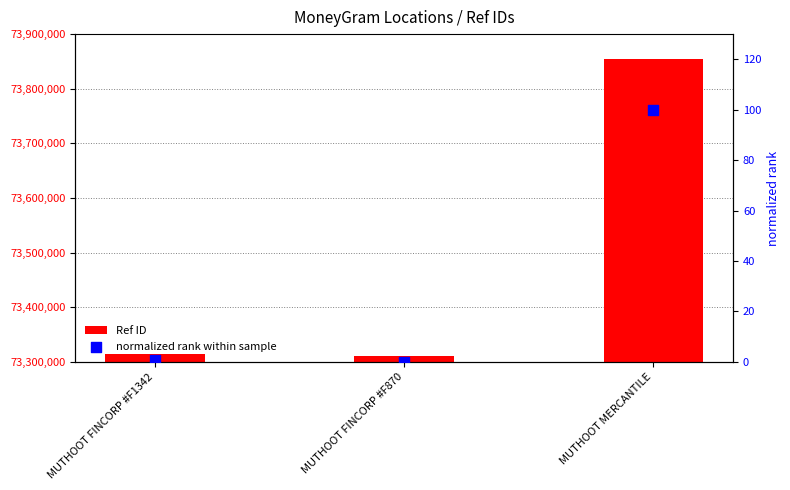

Which series has the widest spread of Y values?

Ref ID